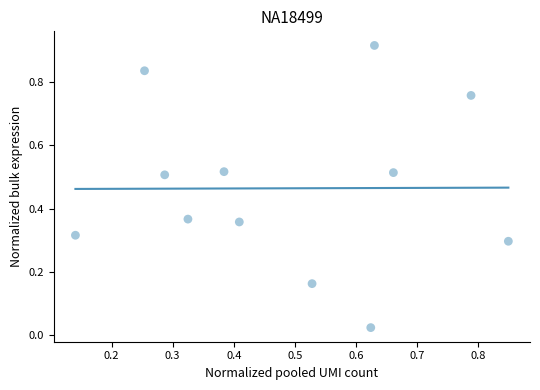

What is the range of X values (max minus min)?

0.7